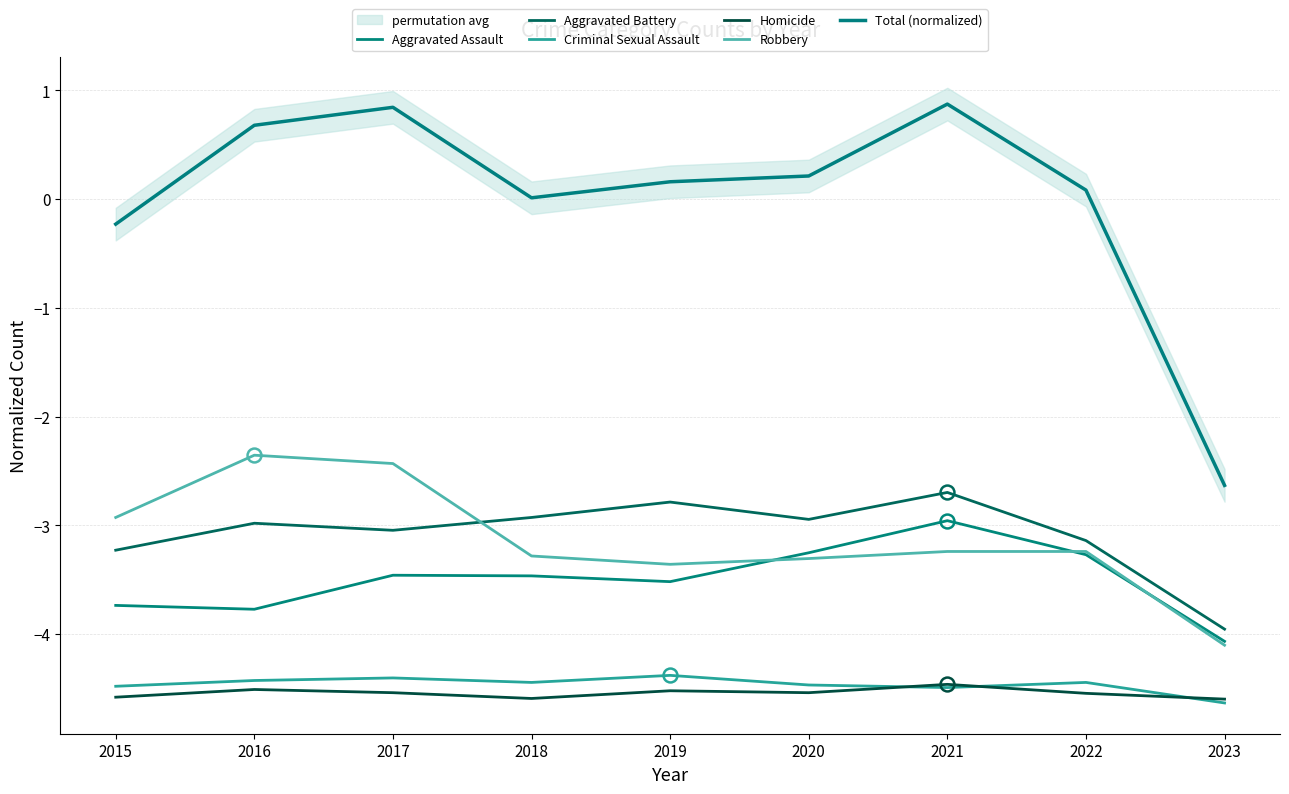

What is the difference between the maximum and minimum values in the Criminal Sexual Assault series?

0.3